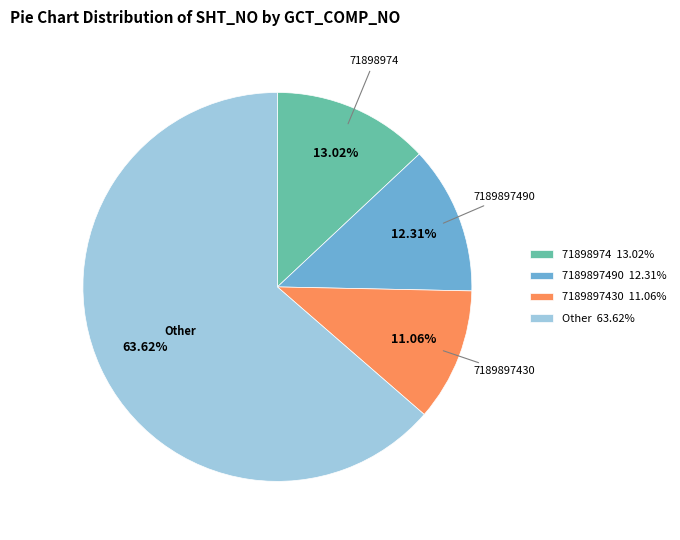

Rank the categories by value from lowest to highest.

7189897430 11.06%, 7189897490 12.31%, 71898974 13.02%, Other 63.62%